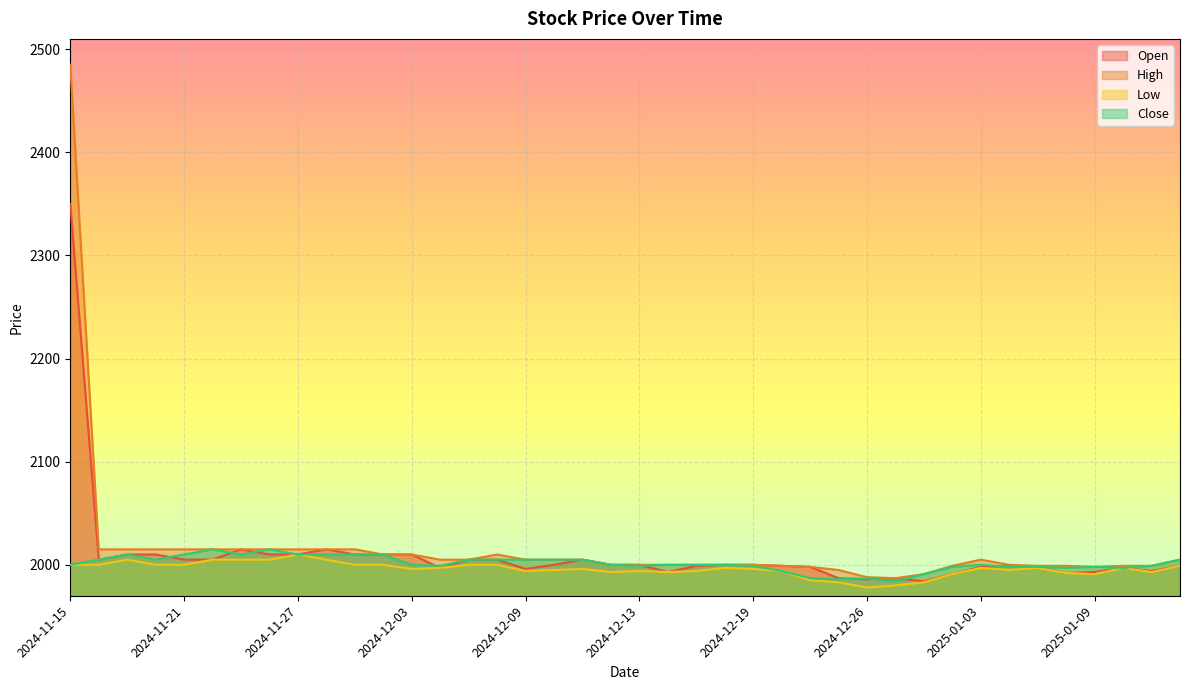

How many values in the Close series are below 2000?

16